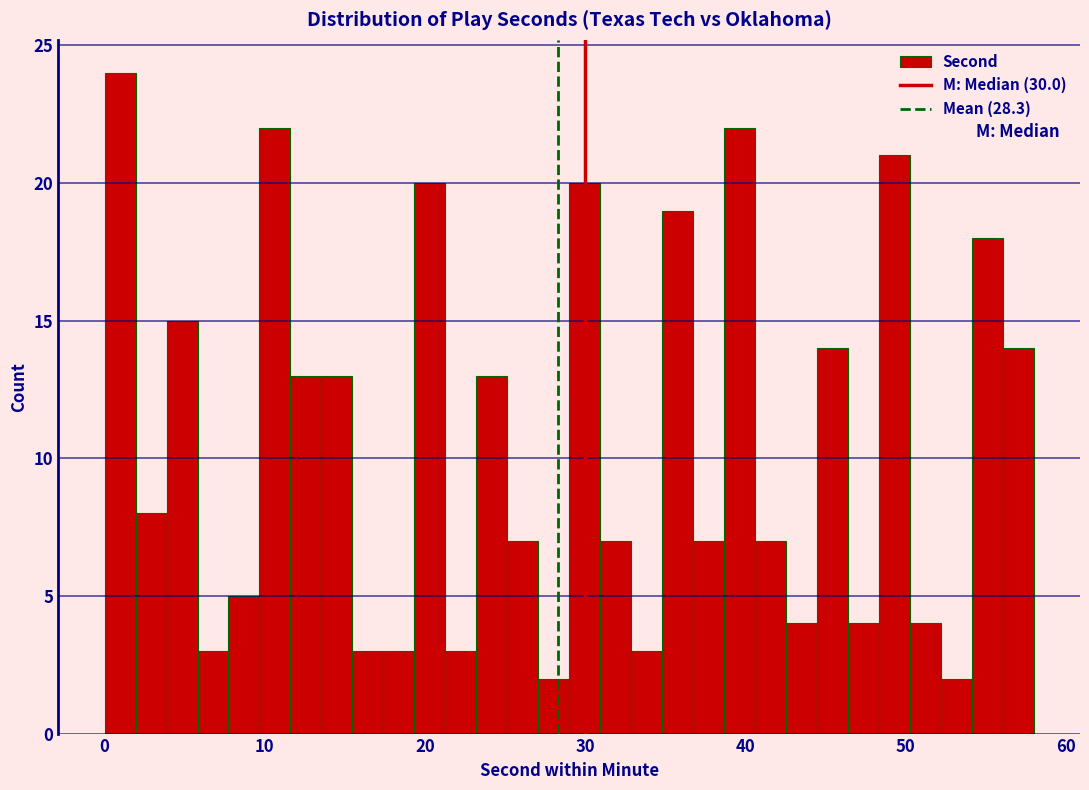

Read against the x-axis, roughly where is the centre of the tallest bar?

1